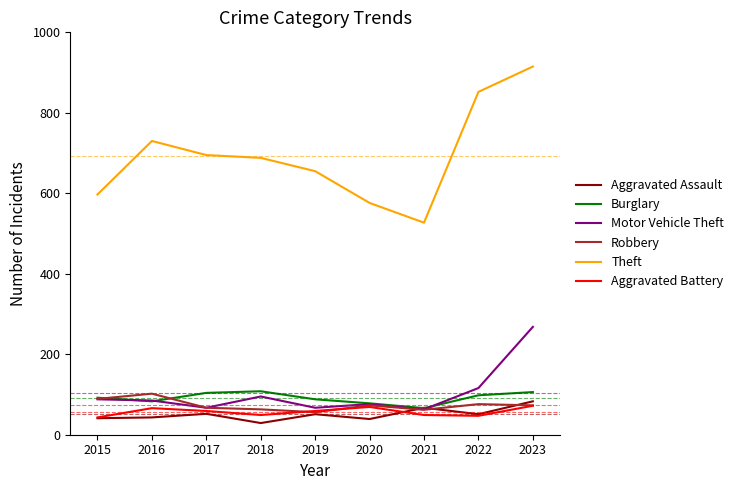

True or false: Theft has a value of 655 at 2019.

True